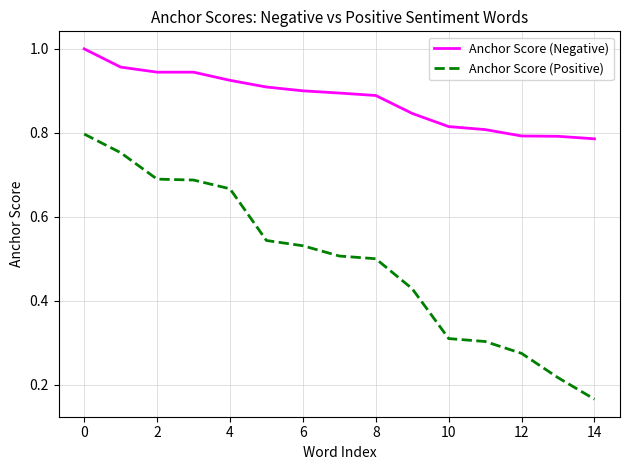

Which series has the largest total across all categories?

Anchor Score (Negative)